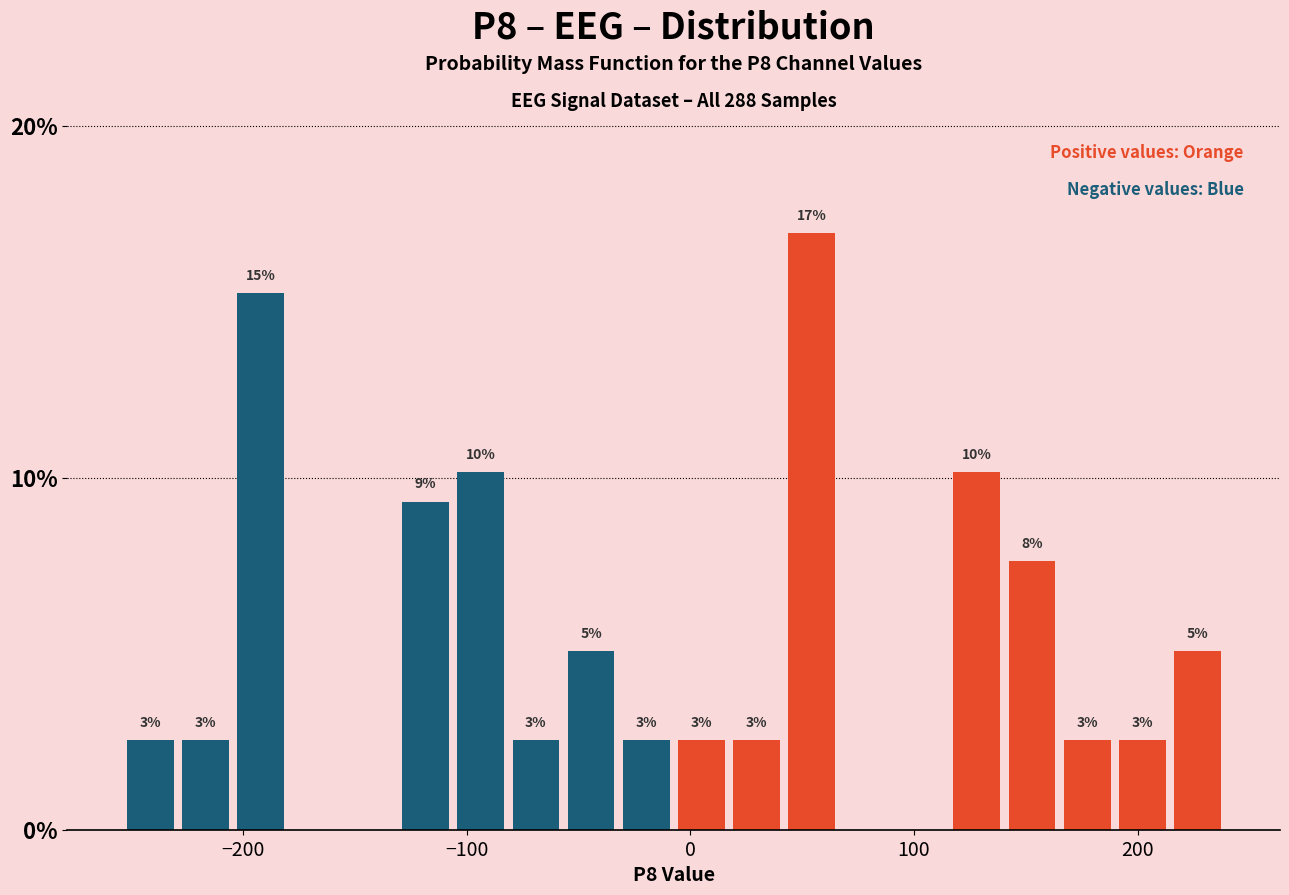

Read against the x-axis, roughly where is the centre of the tallest bar?

50